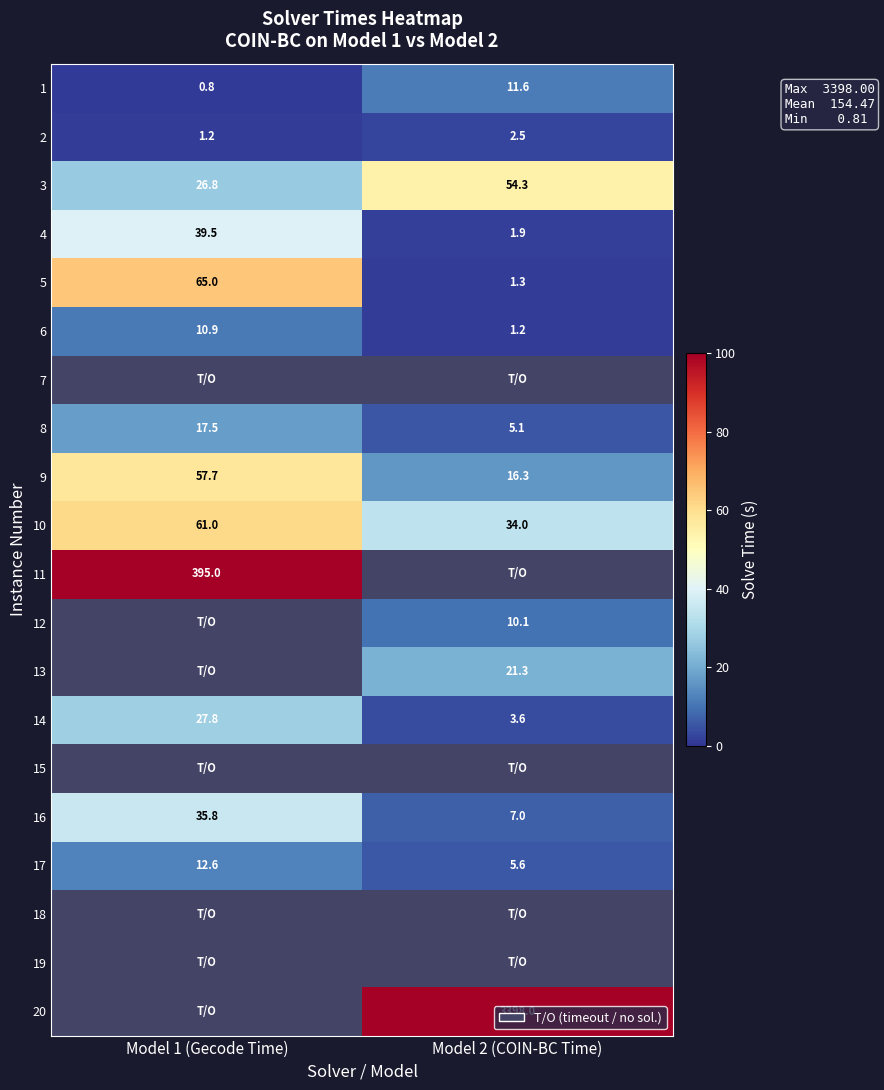

Which has a higher value, Model 1 (Gecode Time) or Model 2 (COIN-BC Time)?

Model 2 (COIN-BC Time)